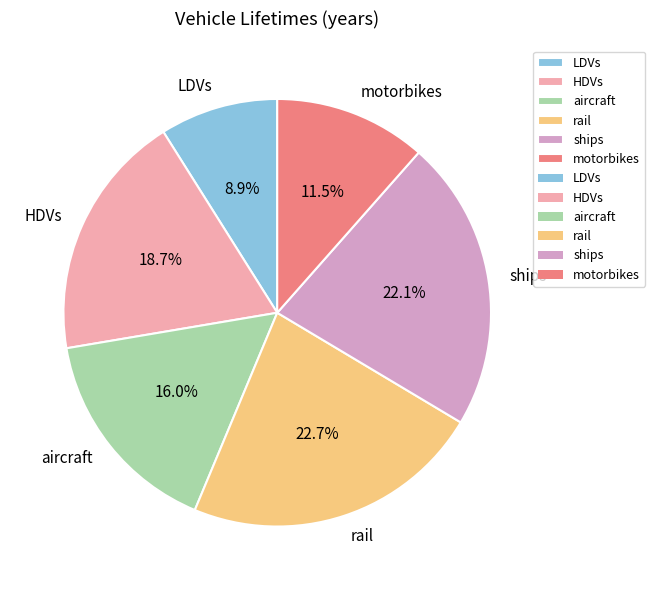

Rank the categories by value from highest to lowest.

rail, ships, HDVs, aircraft, motorbikes, LDVs